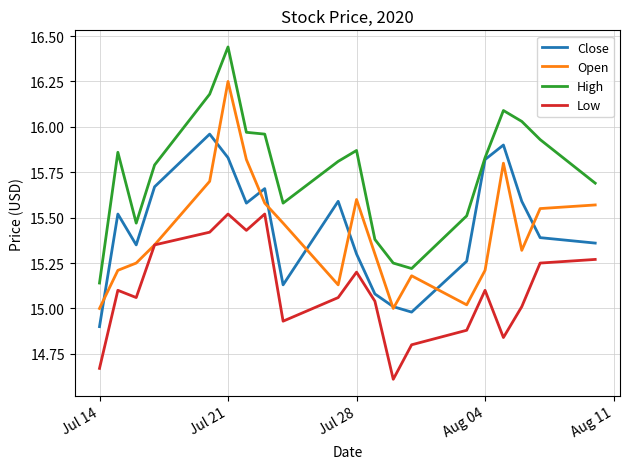

Which series has the largest range (max minus min)?

High